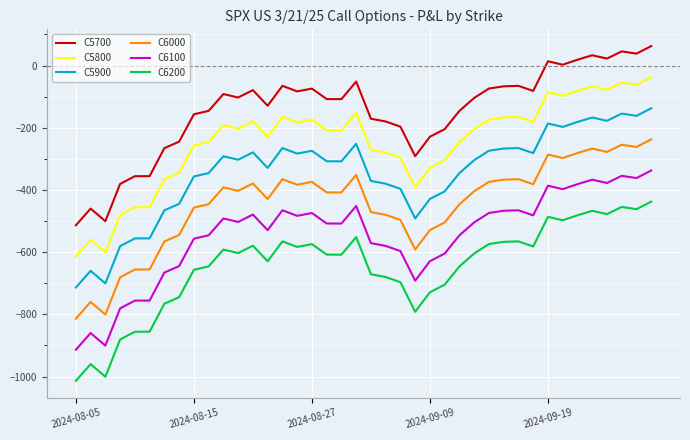

Which series has the largest total across all categories?

C5700